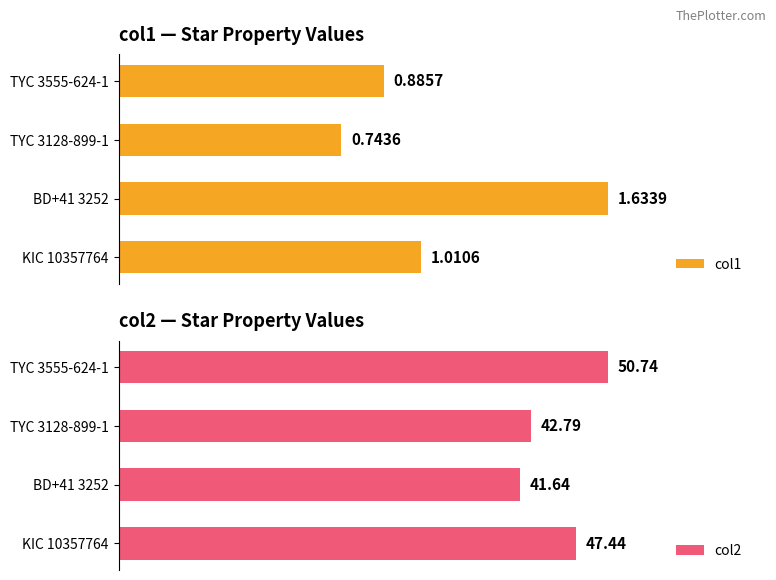

What is the value of the col1 bar at the 1st from the left?

1.0